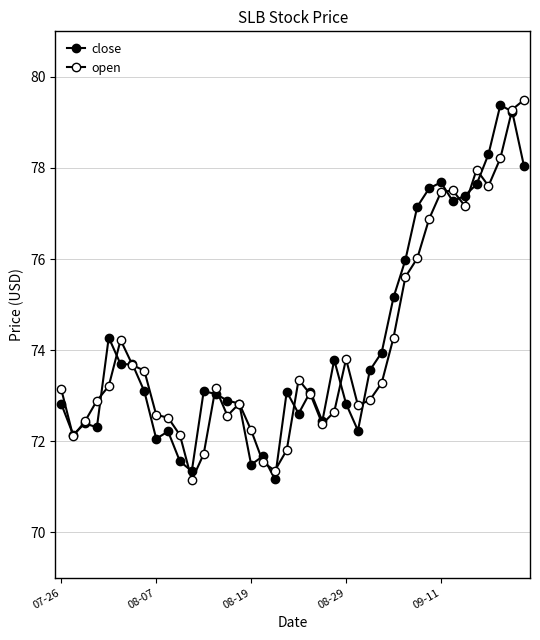

How many lines are shown in the chart?

2